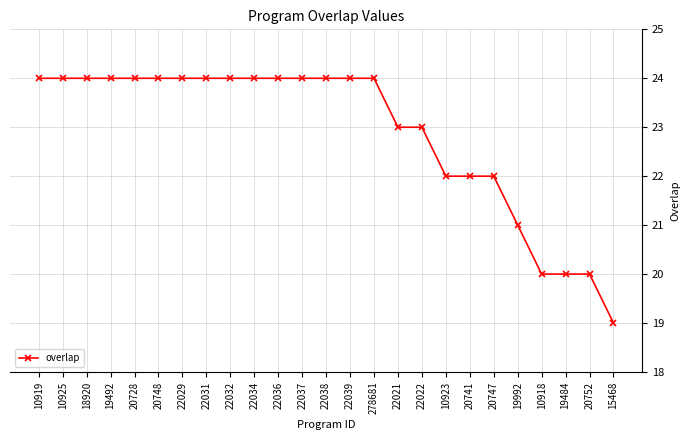

What is the difference between the values at 20728 and 22022?

1